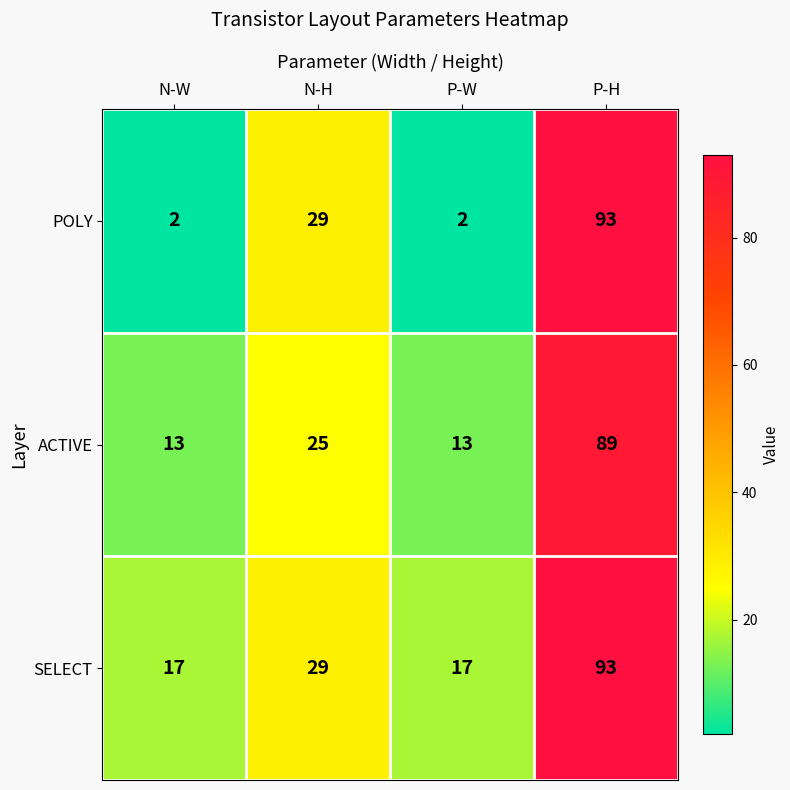

Rank the series at P-W from highest to lowest value.

SELECT, ACTIVE, POLY